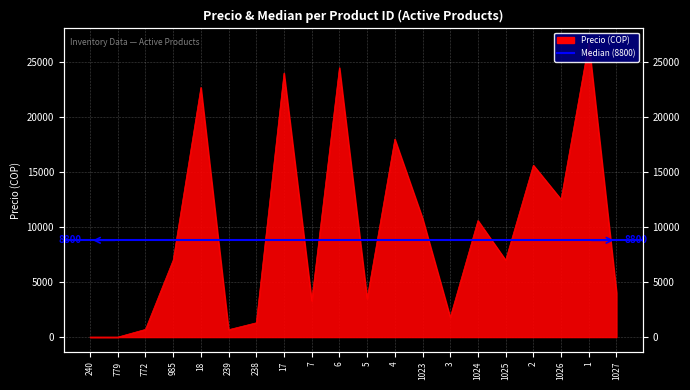

What is the value of the 5th point from the left?

22700